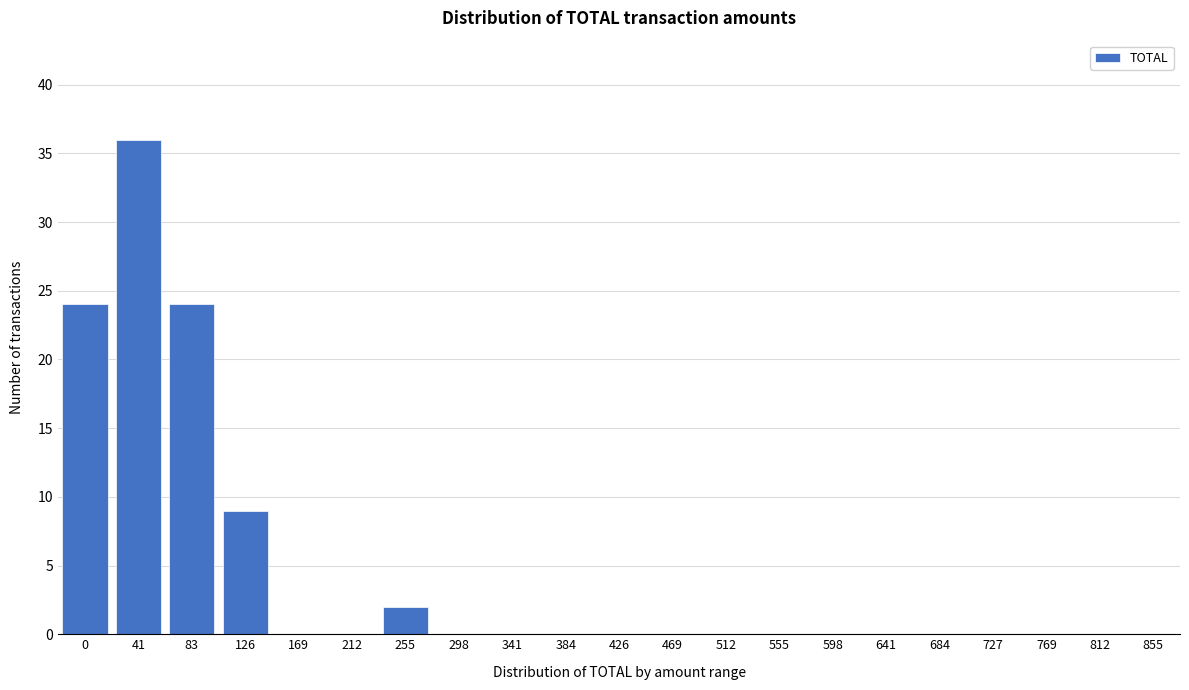

Reading right to left, extract all data points from this chart.

855=0	812=0	769=0	727=0	684=0	641=0	598=0	555=0	512=0	469=0	426=0	384=0	341=0	298=0	255=2	212=0	169=0	126=9	83=24	41=36	0=24